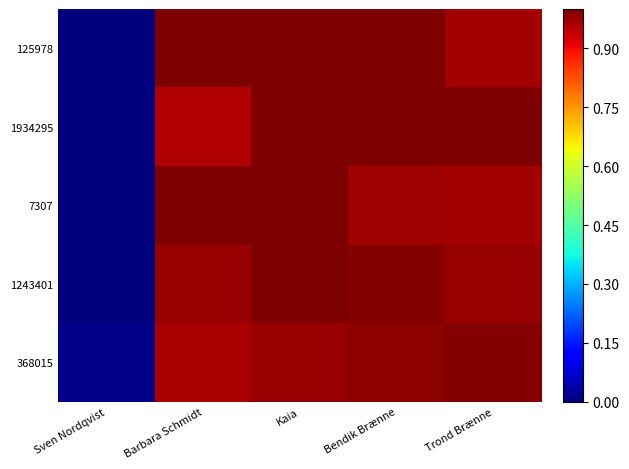

At Trond Brænne, list the series in order from largest to smallest.

1934295, 368015, 1243401, 7307, 125978